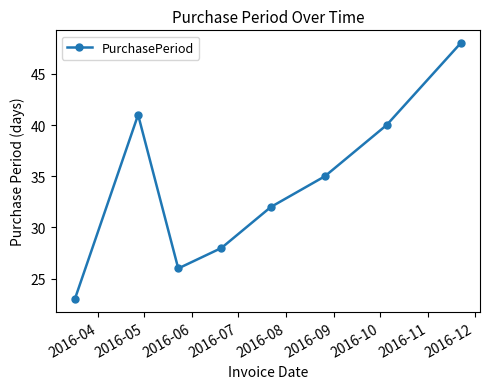

Reading left to right, extract all data points from this chart.

23	41	26	28	32	35	40	48